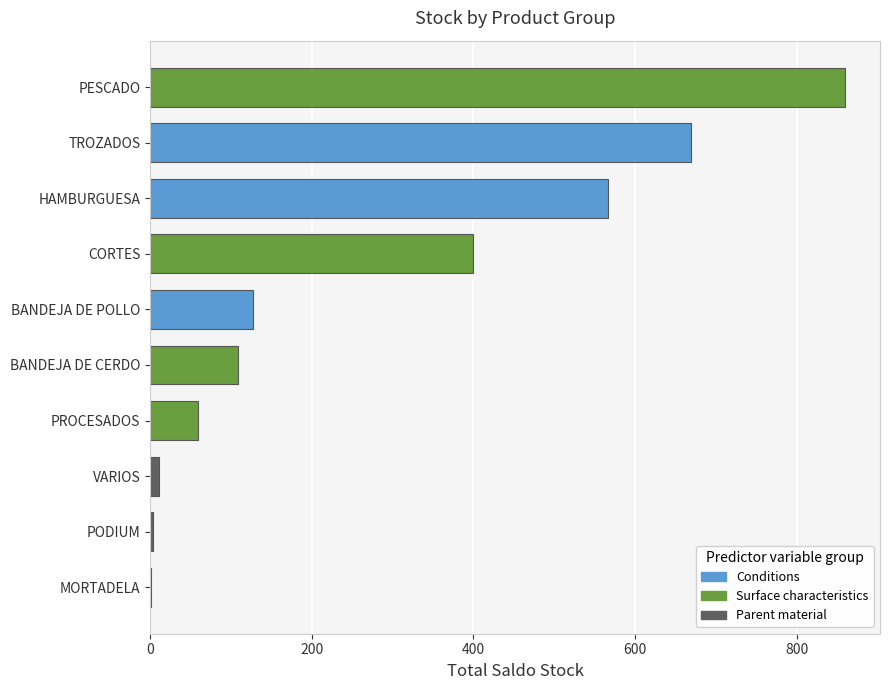

The chart shows a value of 343.2 at PESCADO. True or false?

False